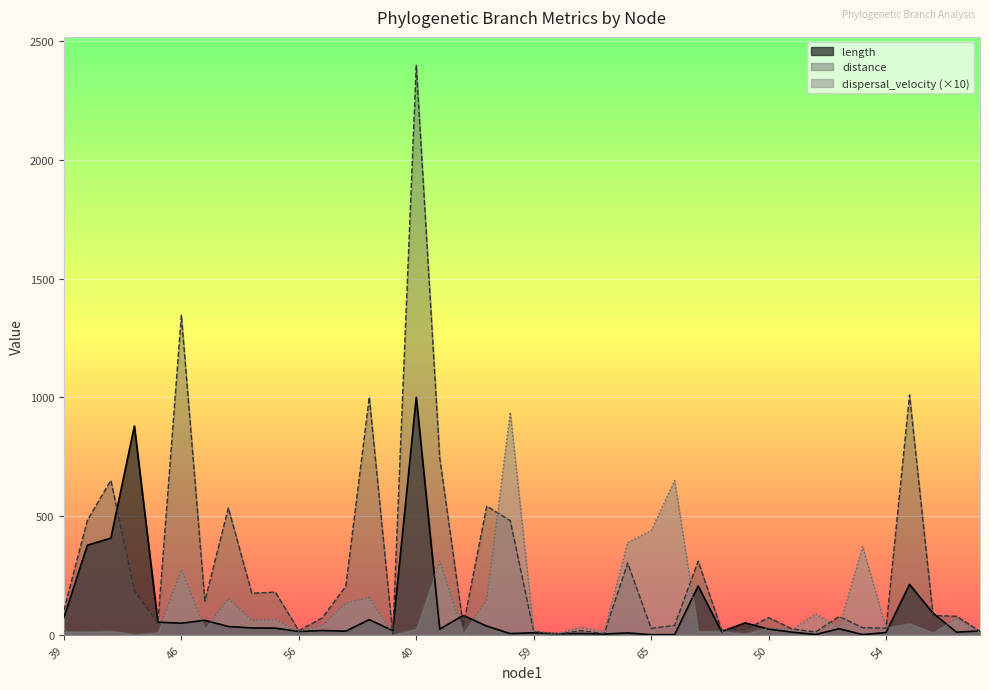

The length series shows 8.6 at 53. True or false?

False